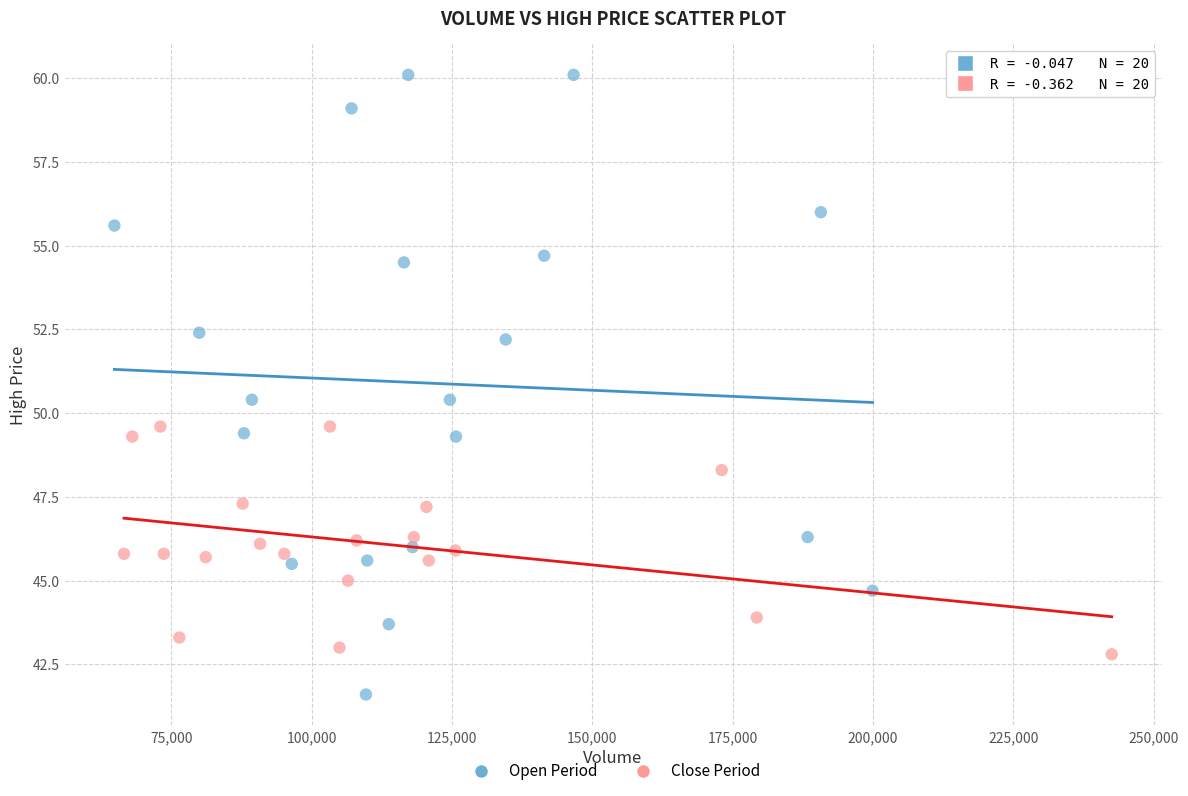

Which series has the widest spread of Y values?

Open Period